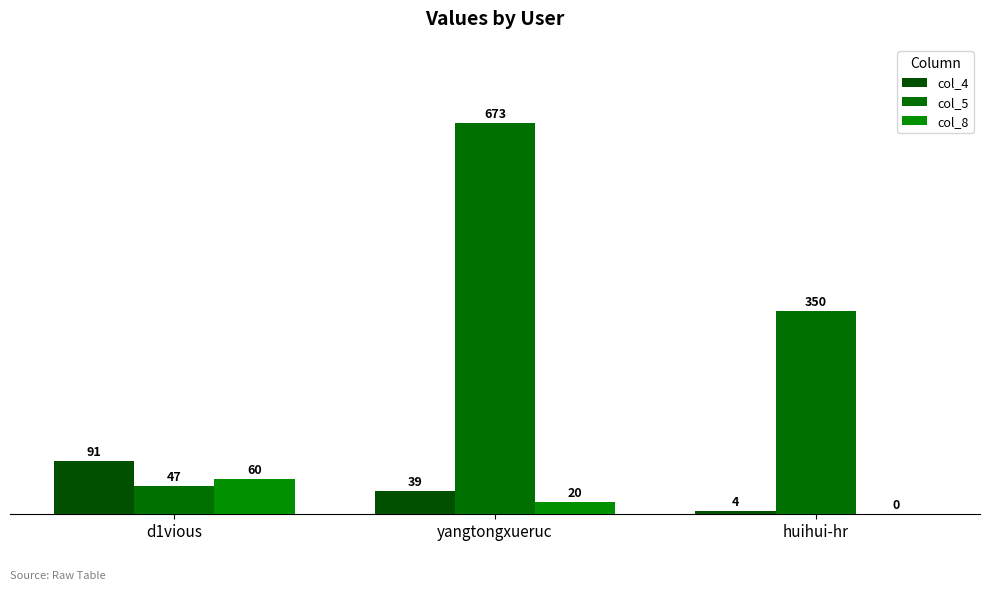

What is the maximum value for col_4?

91